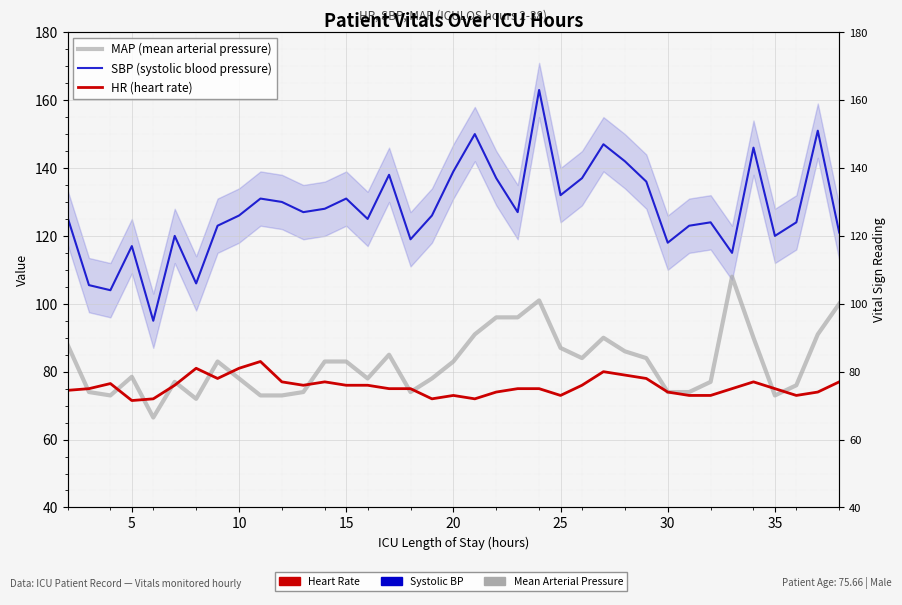

What is the minimum value for SBP (systolic blood pressure)?

95.0